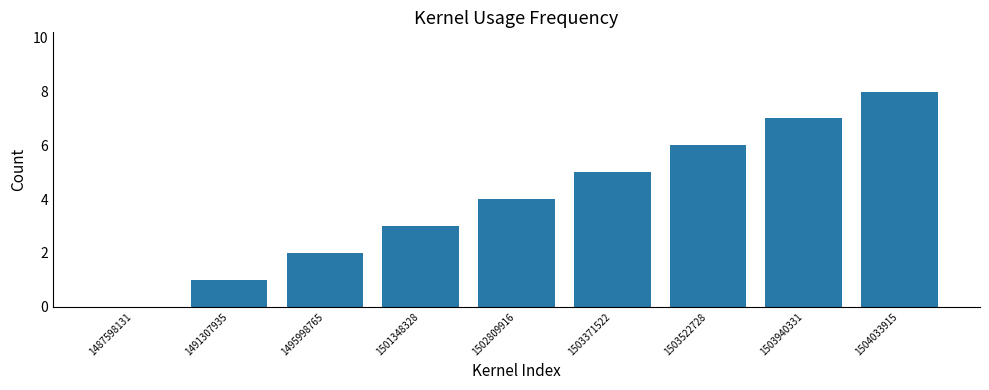

The value at 1503522728 is 10. True or false?

False